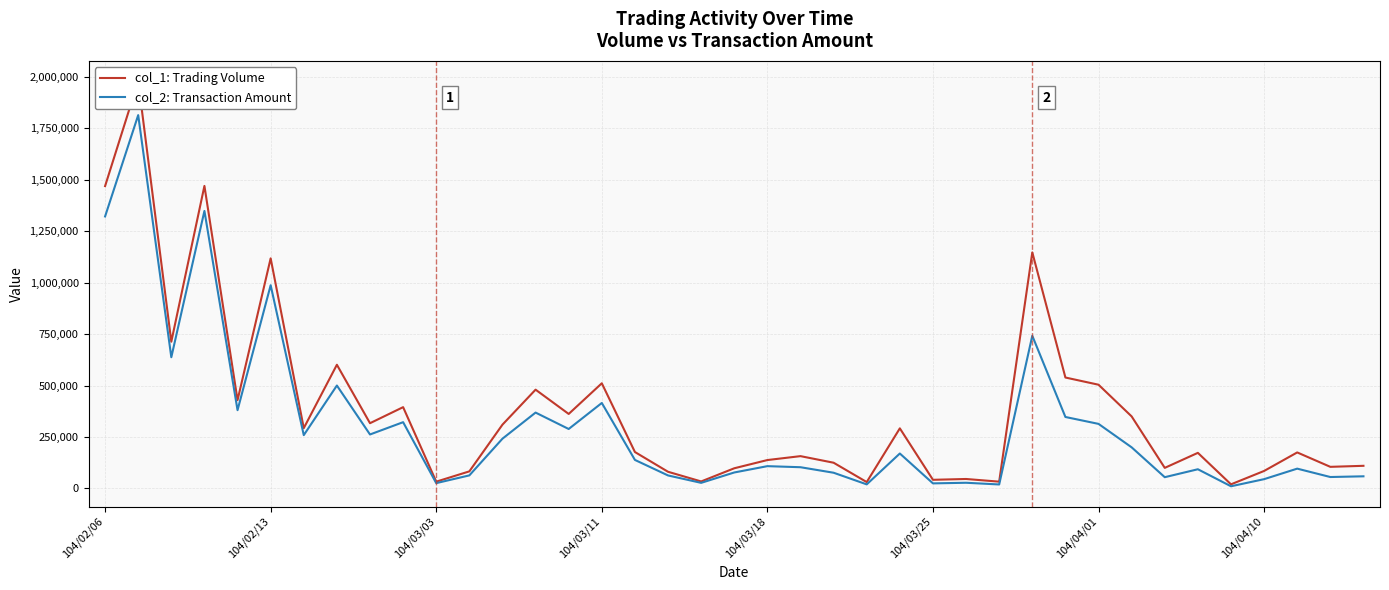

In col_2: Transaction Amount, how many points are higher than both neighbors (excluding endpoints)?

13